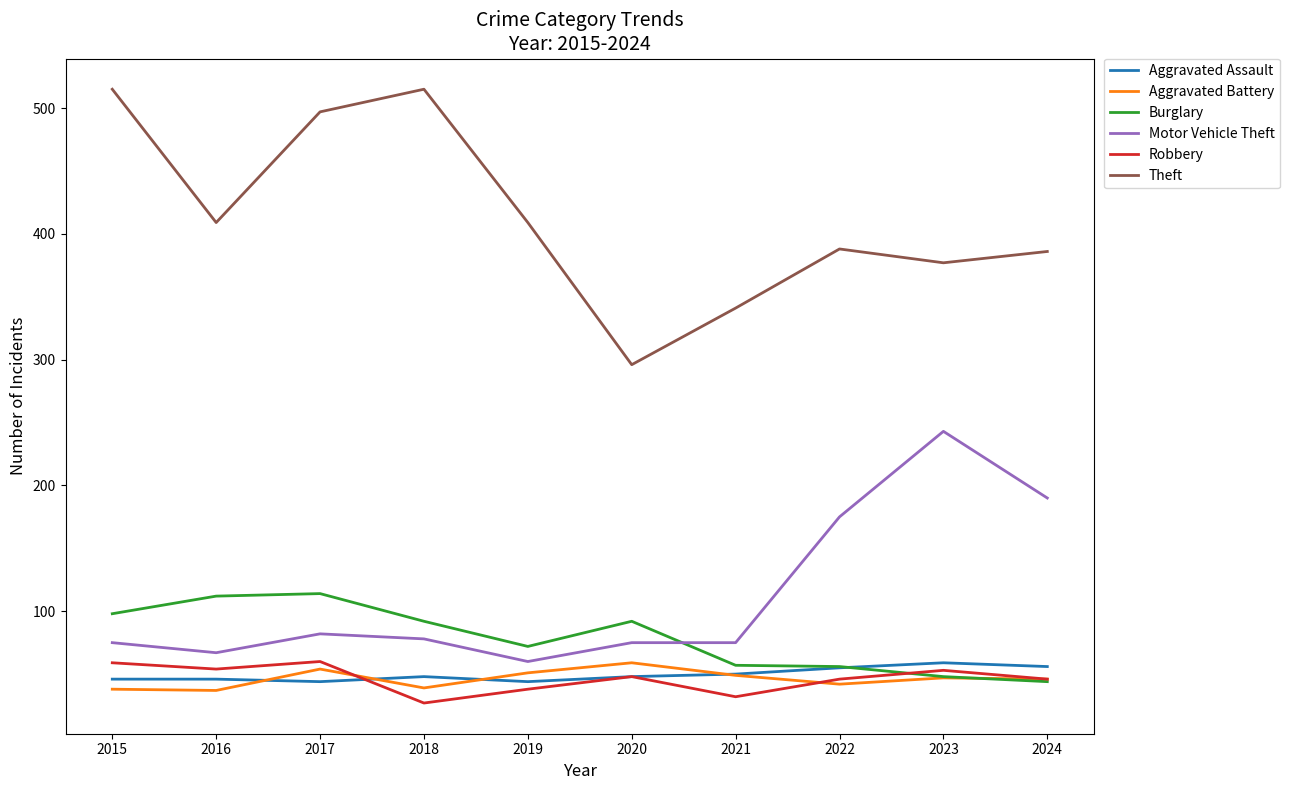

How many lines are shown in the chart?

6